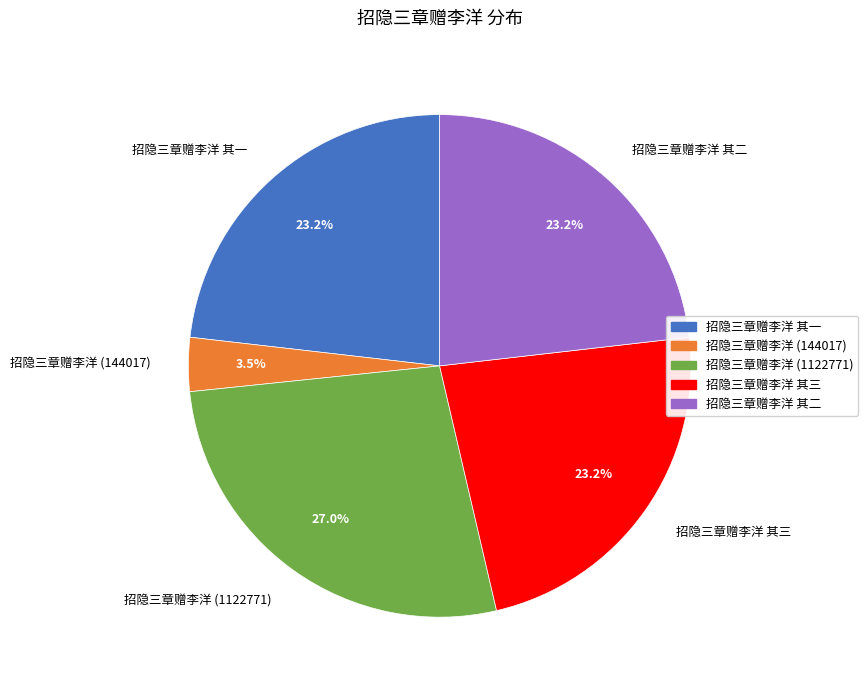

Between 招隐三章赠李洋 其一 and 招隐三章赠李洋 (144017), which is larger?

招隐三章赠李洋 其一